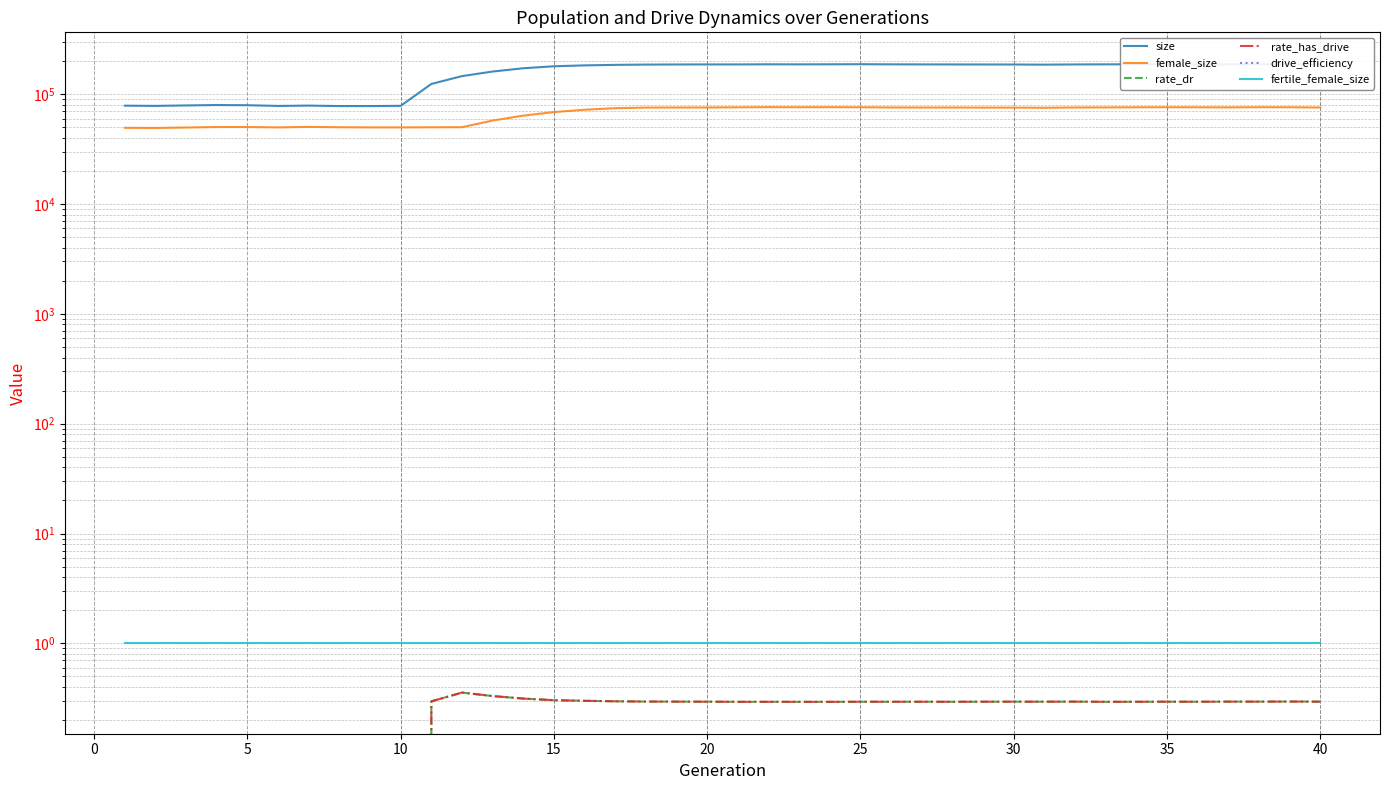

The rate_has_drive series shows -0.1 at −5. True or false?

False